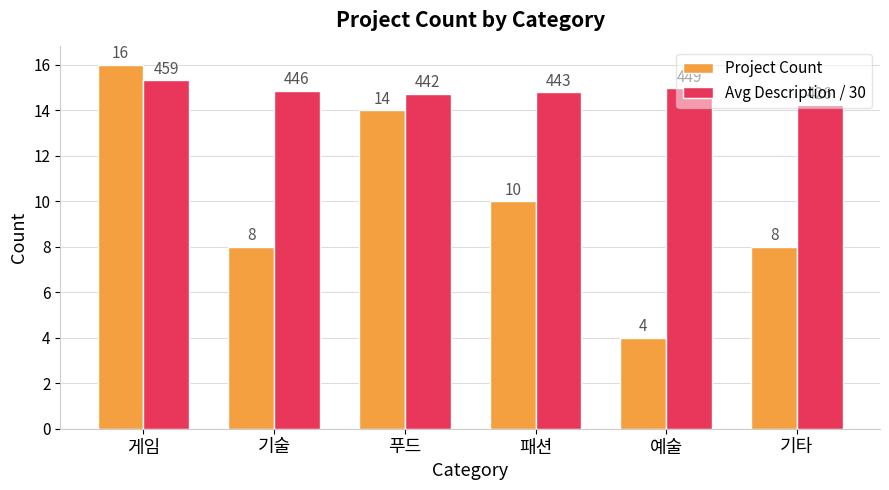

What is the label of the 3rd bar from the right?

패션